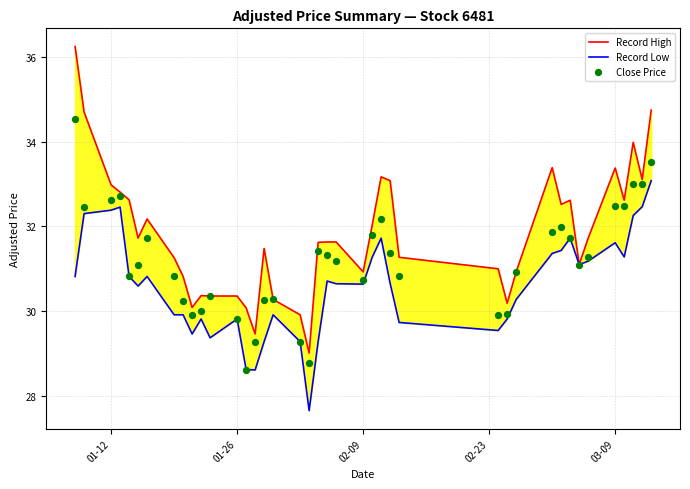

Which series has the largest total across all categories?

Record High